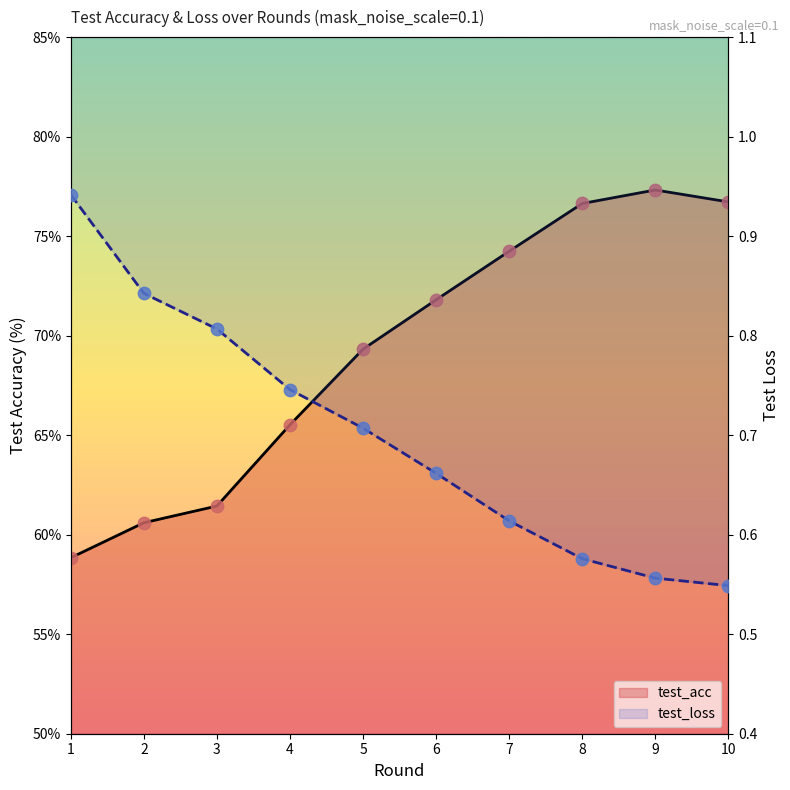

Which series contains the lowest Y value?

test_loss